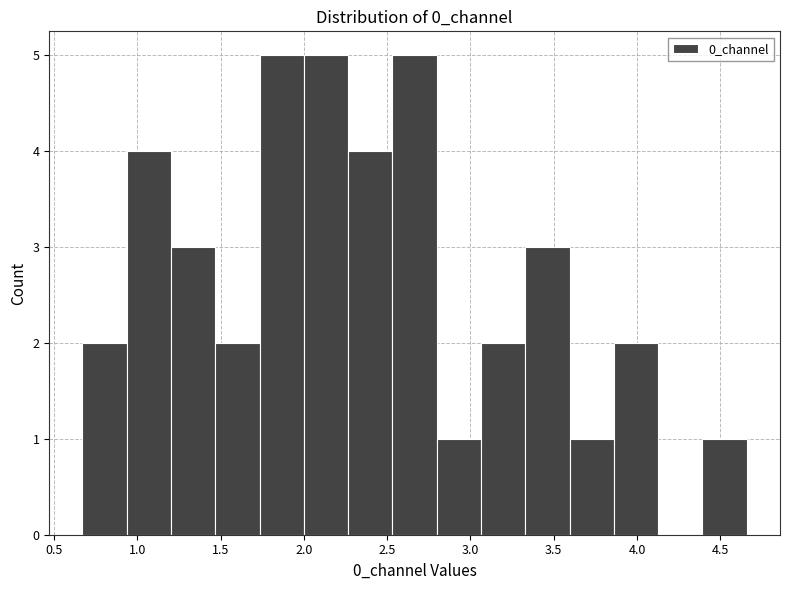

Reading left to right, list every bar in this chart as the range it spans on the x-axis followed by its height. Neither the bar edges nor the heights are printed on the chart, so give them approximately, as read against the axes.

0.65 to 0.95: 2
0.95 to 1.20: 4
1.20 to 1.45: 3
1.45 to 1.75: 2
1.75 to 2.00: 5
2.00 to 2.25: 5
2.25 to 2.55: 4
2.55 to 2.80: 5
2.80 to 3.05: 1
3.05 to 3.35: 2
3.35 to 3.60: 3
3.60 to 3.85: 1
3.85 to 4.15: 2
4.15 to 4.40: 0
4.40 to 4.65: 1